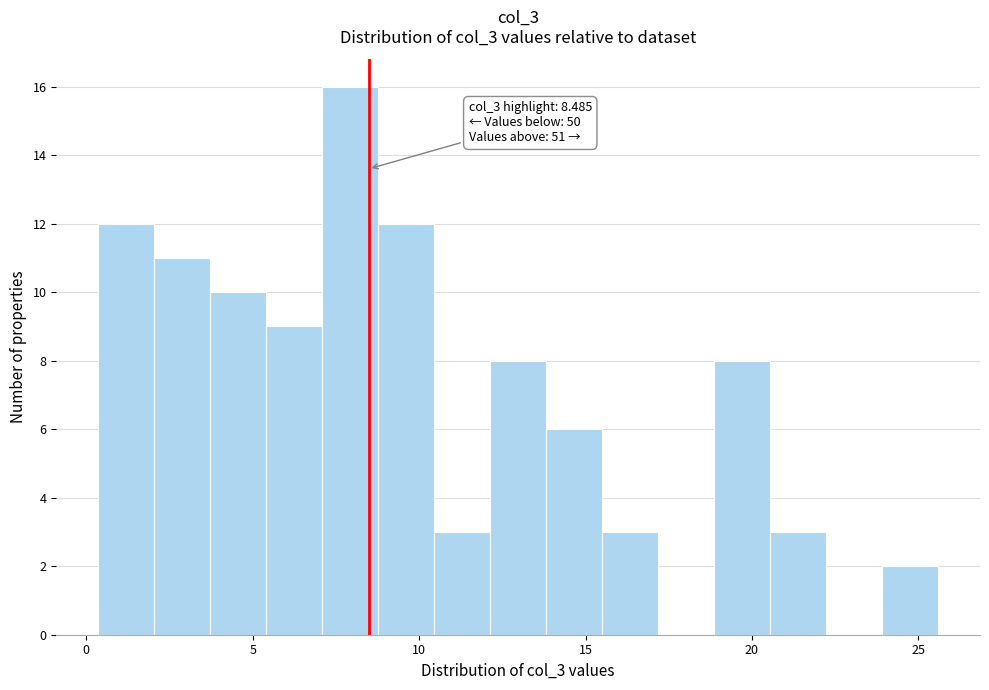

Read against the x-axis, roughly where is the centre of the tallest bar?

8.0